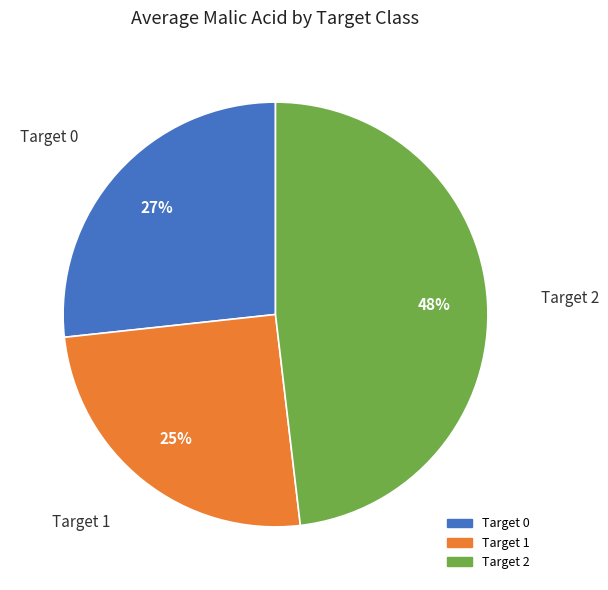

How many slices are in this pie chart?

3